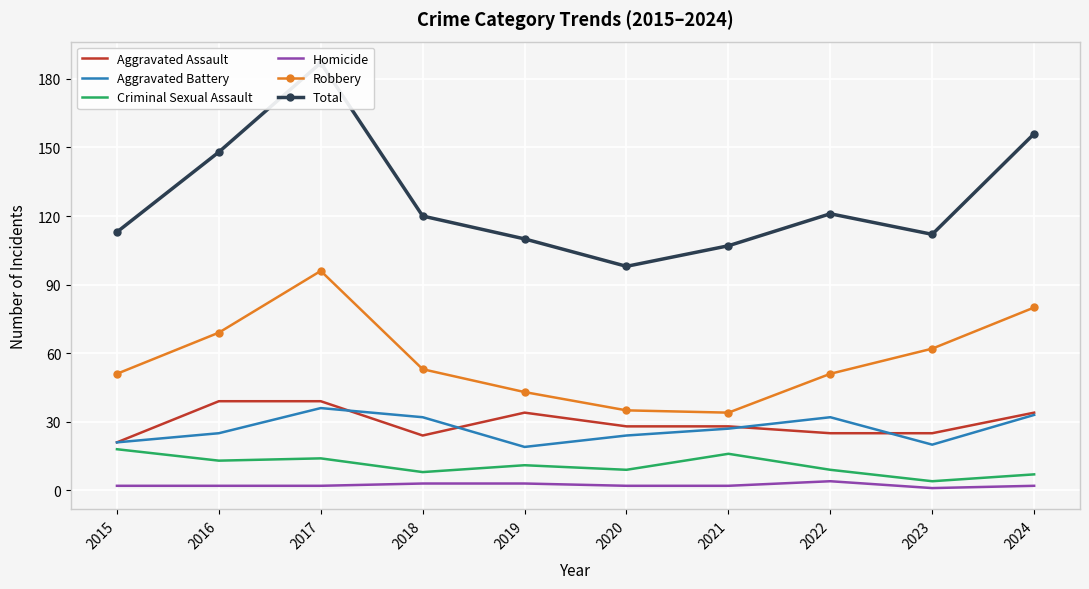

What is the total value across all series at 2024?

312